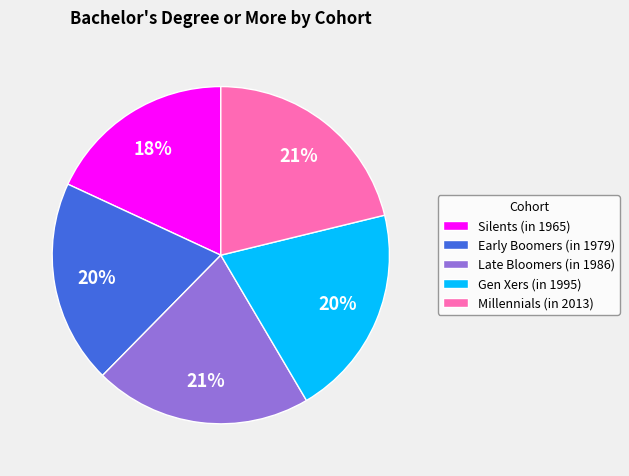

Does Gen Xers (in 1995) represent more than half of the total?

No